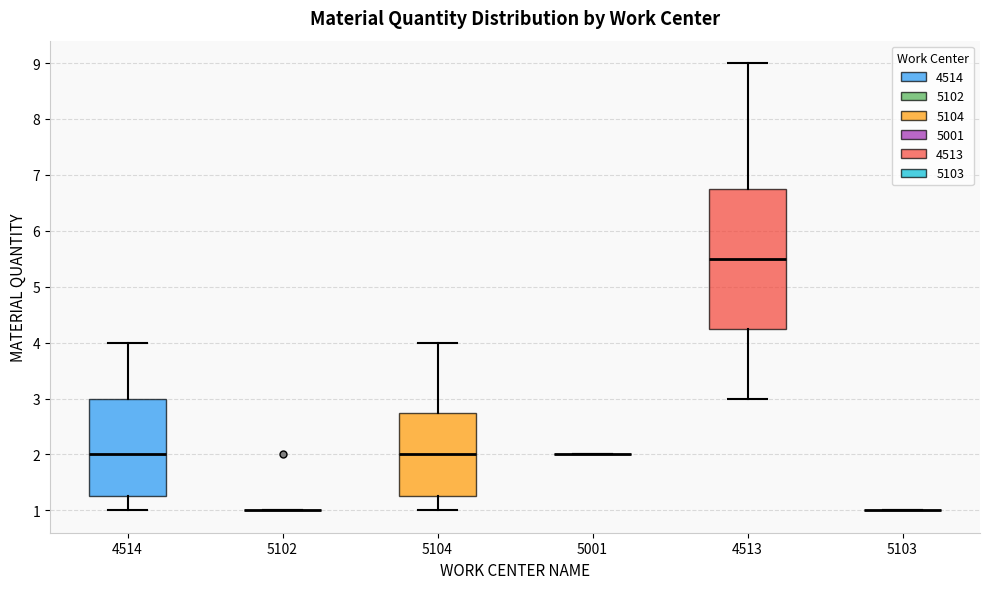

Which box is the tallest, from its lower edge to its upper edge?

4513